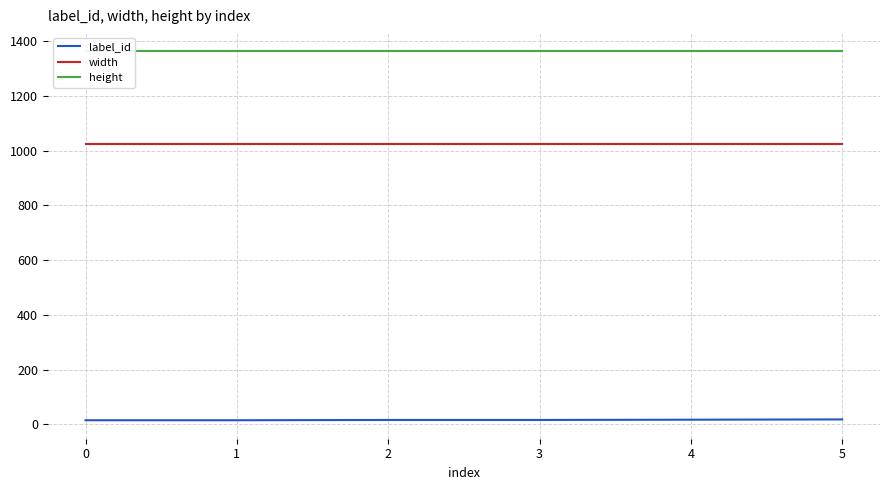

Between 4 and 2, which is larger?

4